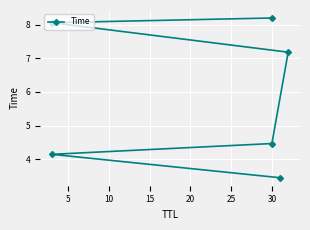

What is the difference between the second highest and second lowest values?

3.9